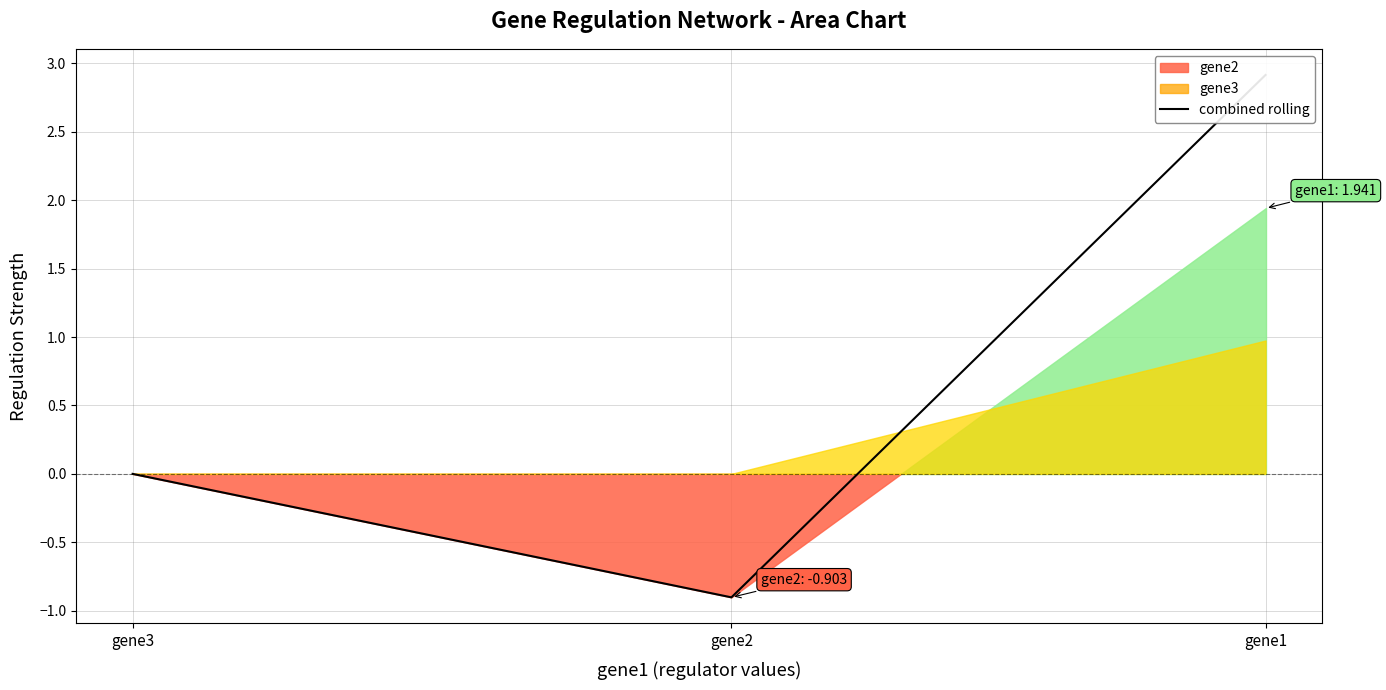

How many data points are above 0?

1